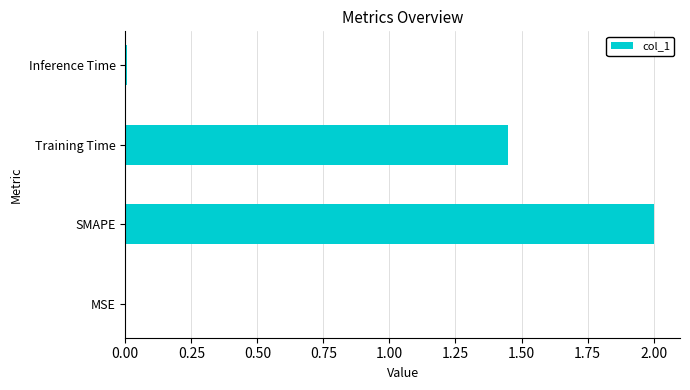

The chart shows a value of 2.4 at Training Time. True or false?

False